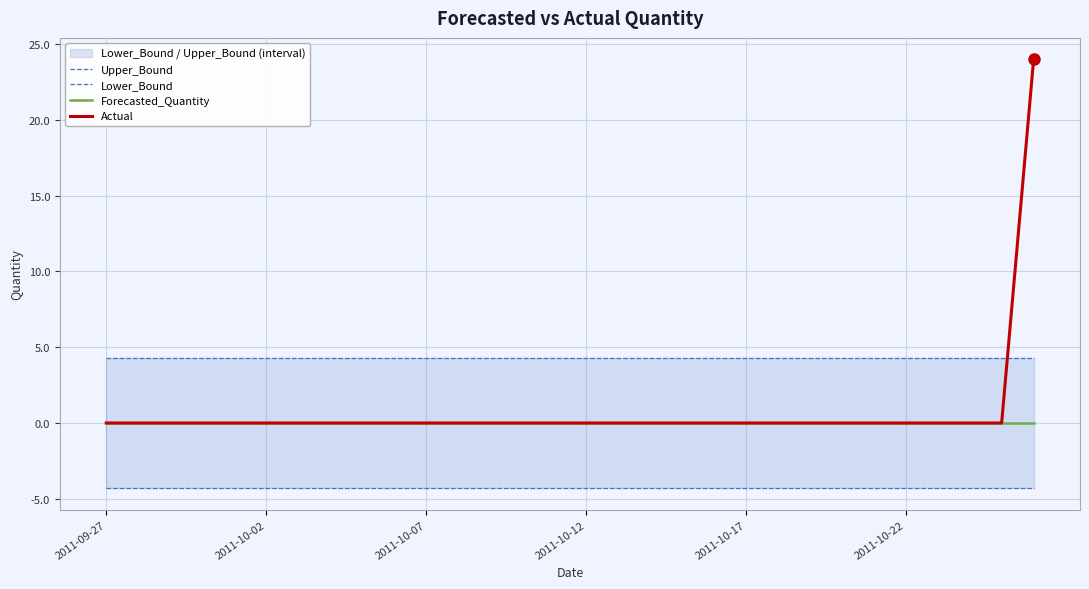

What is the highest value of the Actual series?

24